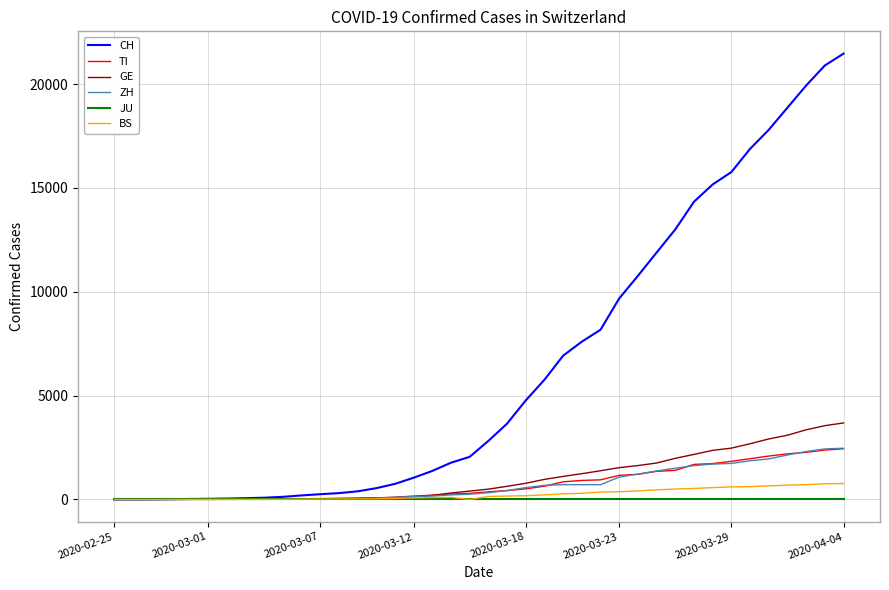

Which series has the widest spread of values?

CH